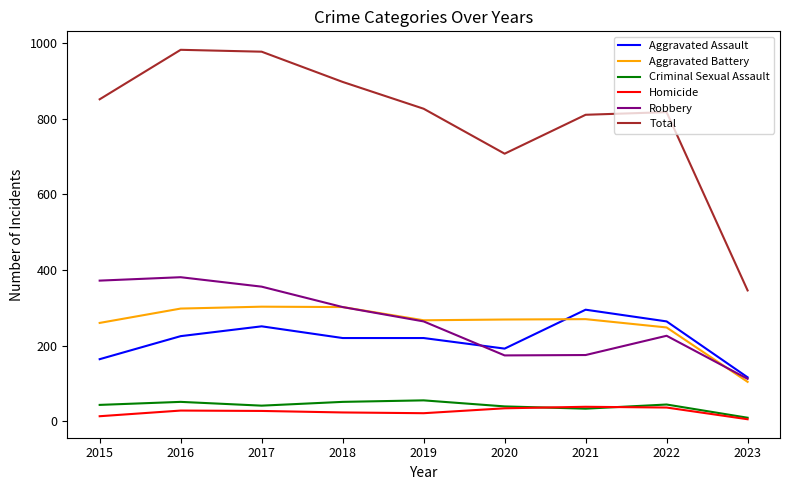

What is the sum of the Robbery values at 2016 and 2023?

493